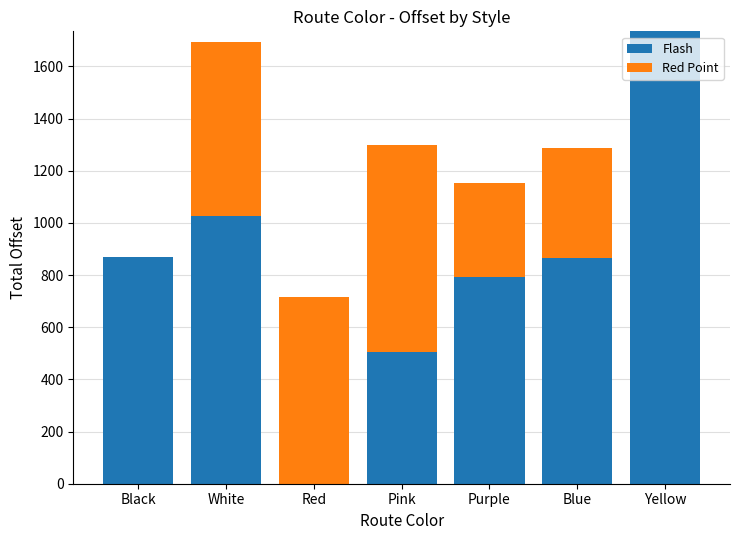

What is the total value across all series at Yellow?

1734.5